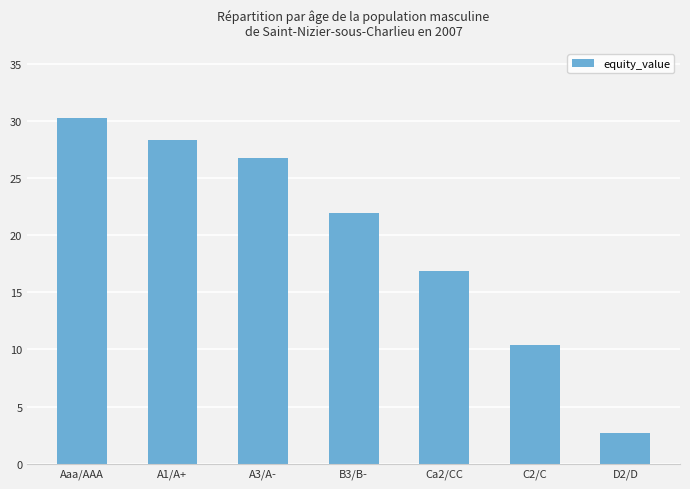

Where does the data first go above 21?

Aaa/AAA